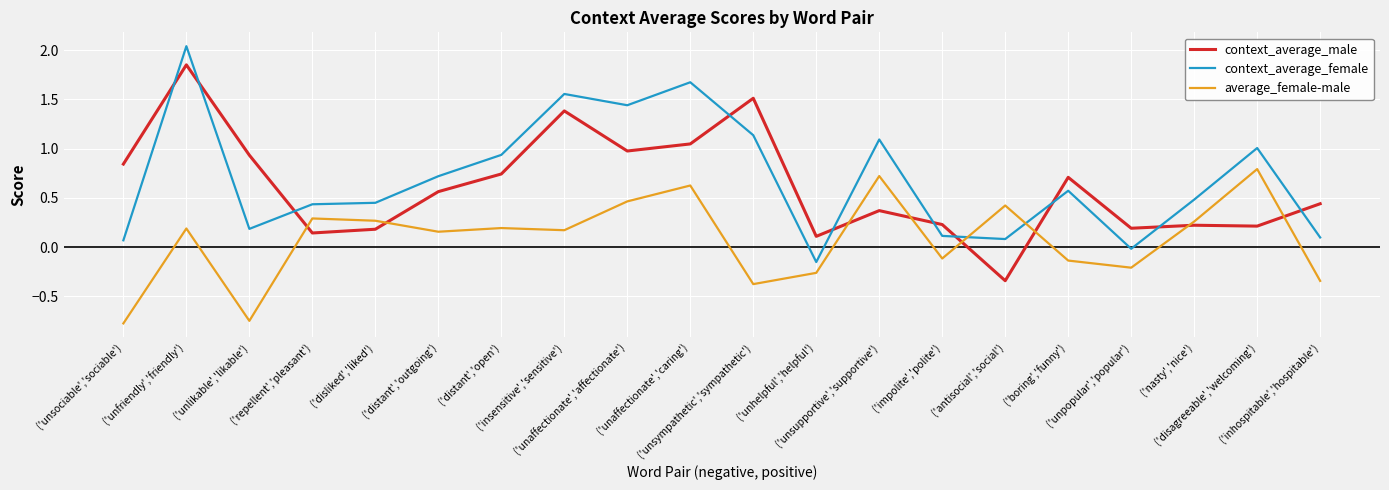

What is the minimum value for average_female-male?

-0.8